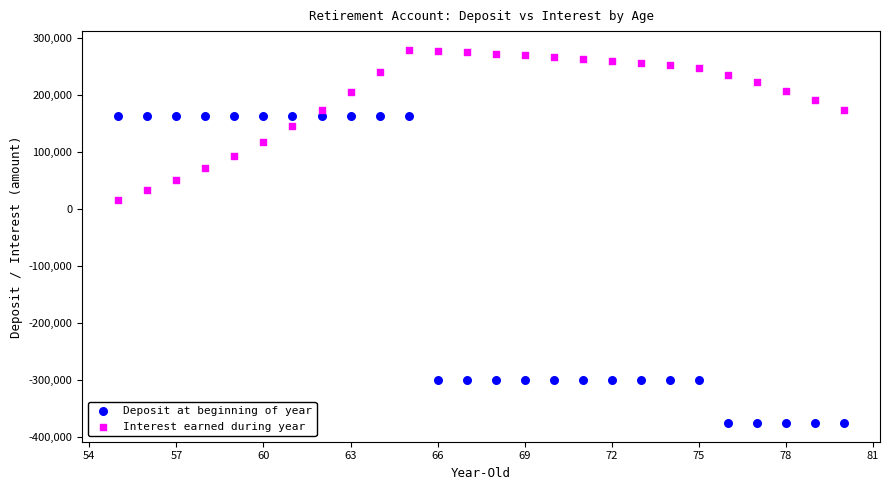

In the Deposit at beginning of year series, what Y value is closest to -106200?

-300000.0